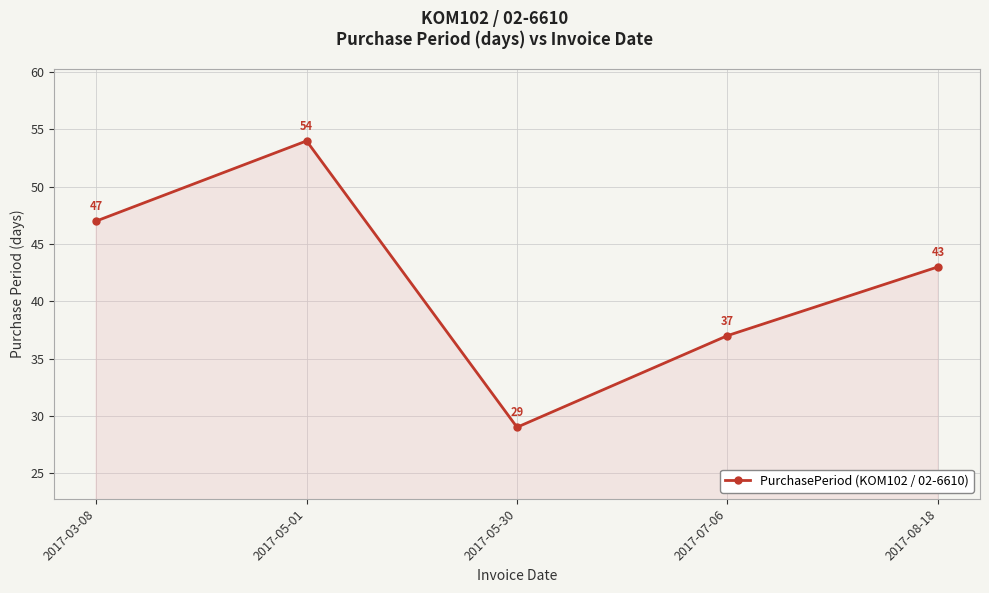

Rank the categories by value from lowest to highest.

2017-05-30, 2017-07-06, 2017-08-18, 2017-03-08, 2017-05-01